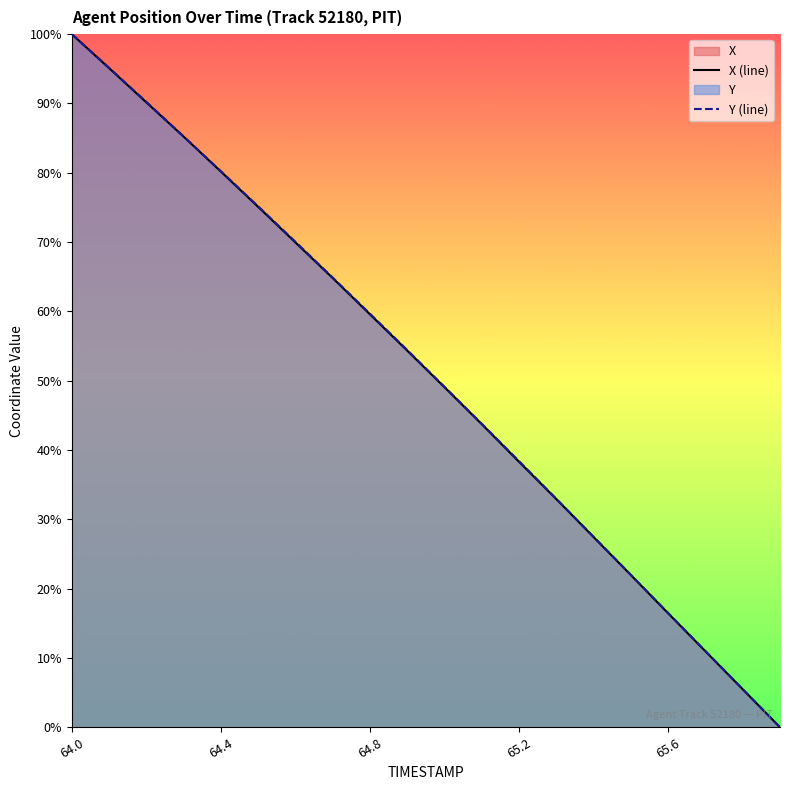

Reading left to right, transcribe all the data shown in this chart.

X (line): 100.0	95.1	90.2	85.2	80.2	75.1	69.9	64.8	59.6	54.3	49.1	43.7	38.3	32.9	27.4	22.0	16.4	11.0	5.5	0.0
Y (line): 100.0	95.2	90.2	85.3	80.2	75.2	70.0	64.9	59.7	54.4	49.1	43.8	38.4	33.0	27.5	22.0	16.5	11.0	5.5	0.0